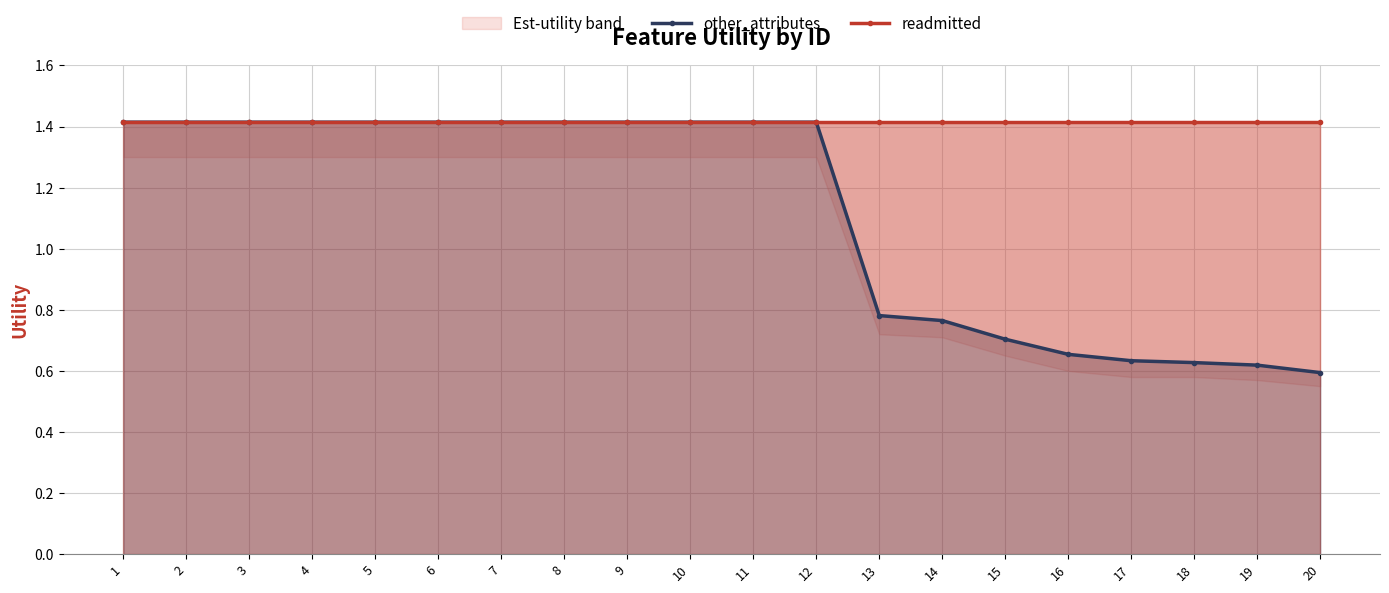

How many series are shown in this chart?

2